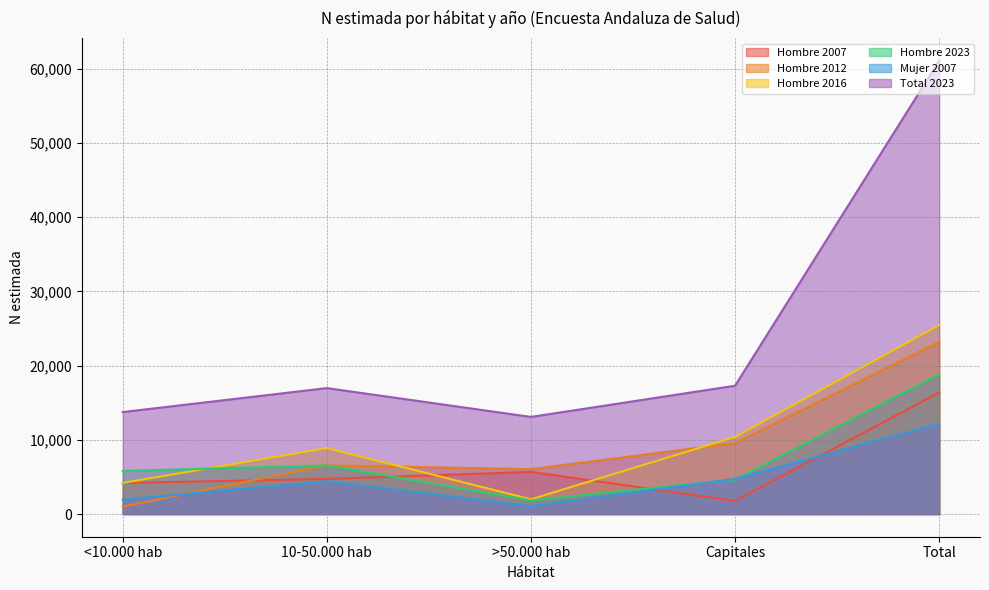

True or false: Hombre 2023 and Total 2023 intersect in this chart.

False